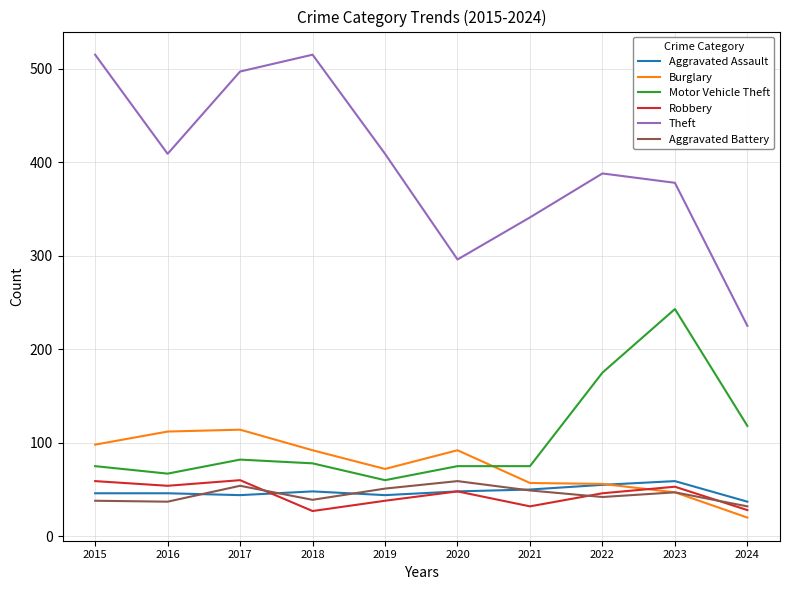

True or false: Theft and Burglary cross at least once.

False